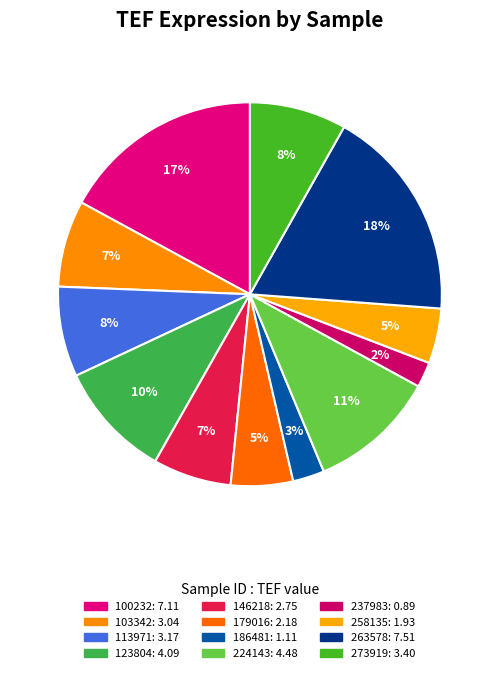

To the nearest percent, what portion does 103342 represent?

7%